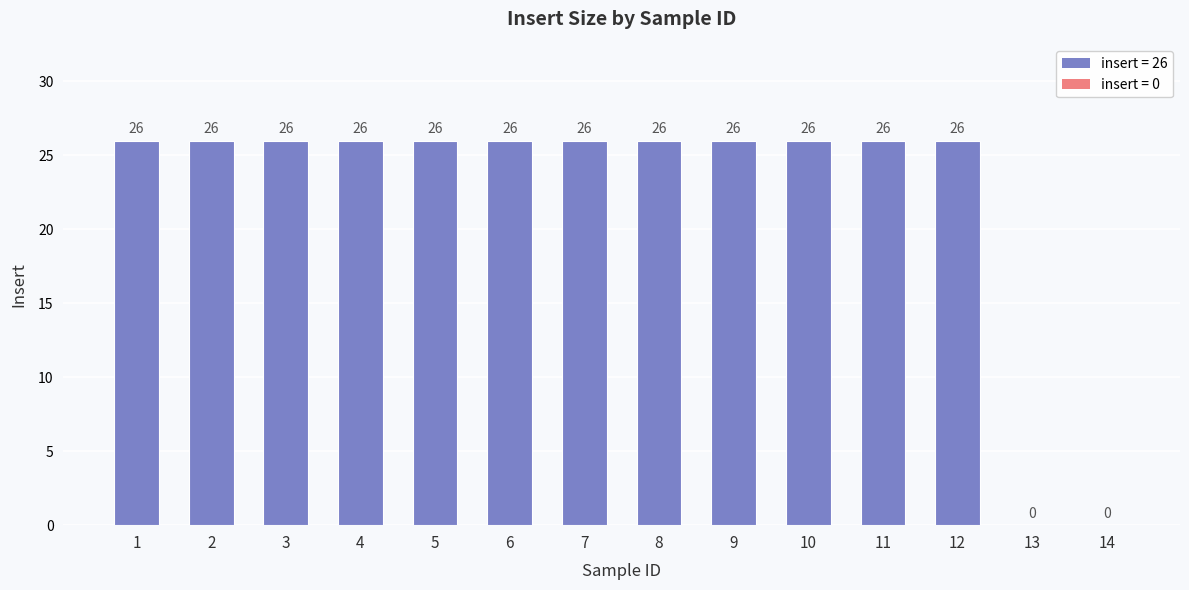

Reading left to right, list all the values displayed in this chart.

26	26	26	26	26	26	26	26	26	26	26	26	0	0